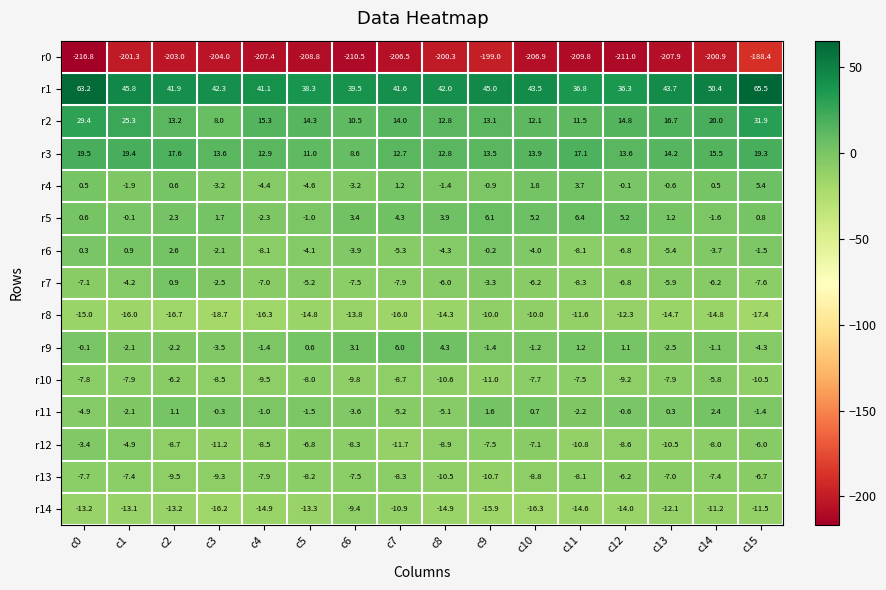

At which category does the chart reach its peak across all series?

c15